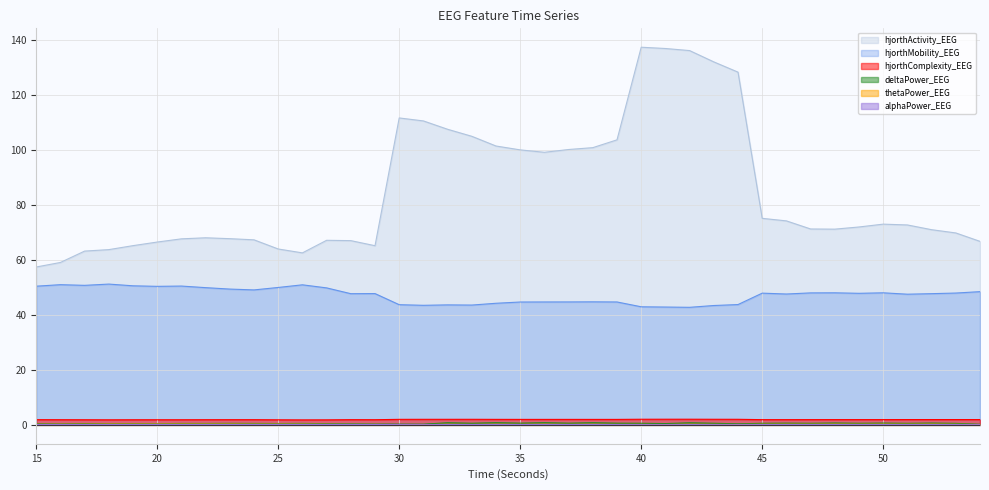

What is the lowest value of the hjorthComplexity_EEG series?

1.8